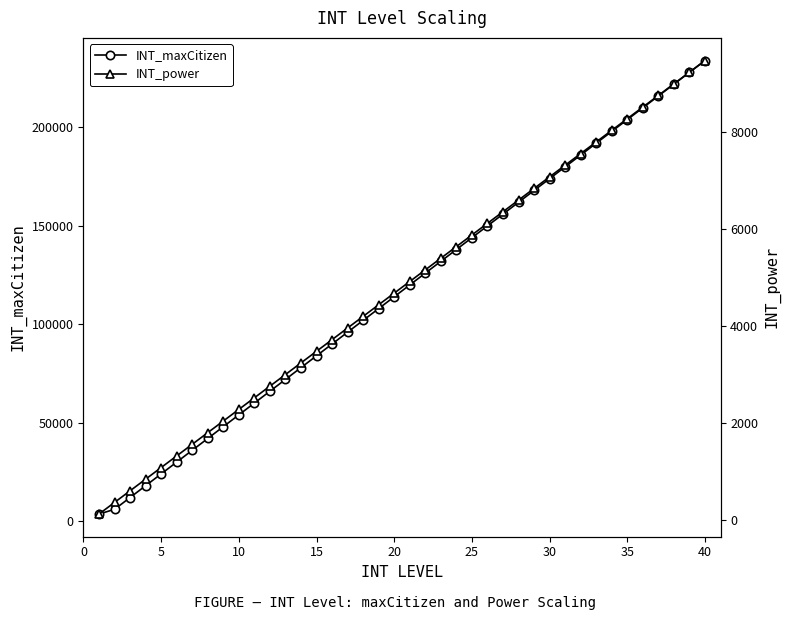

How many values in the INT_power series are below 4920?

20